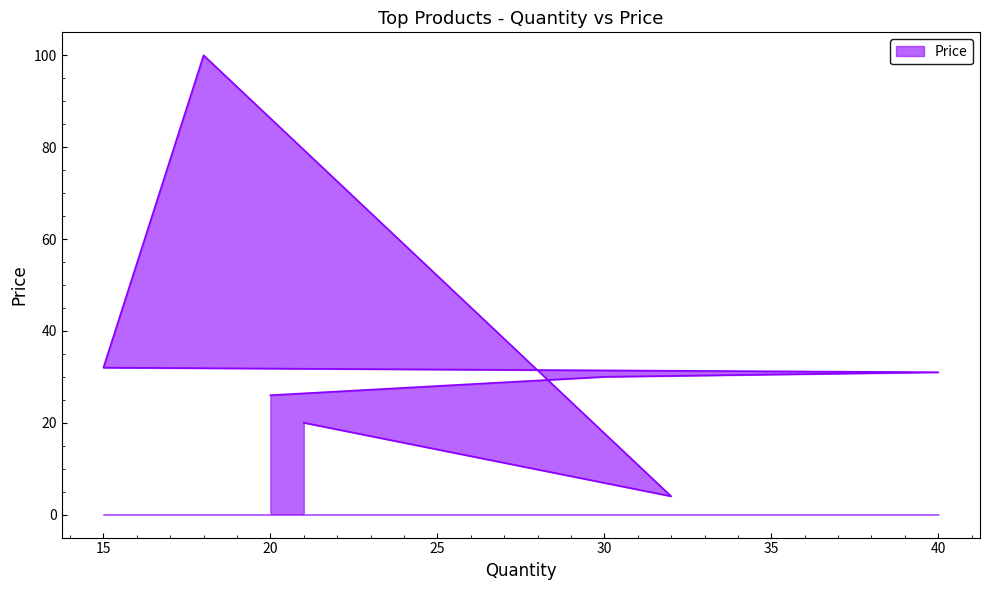

The chart shows a value of 55 at 40. True or false?

False